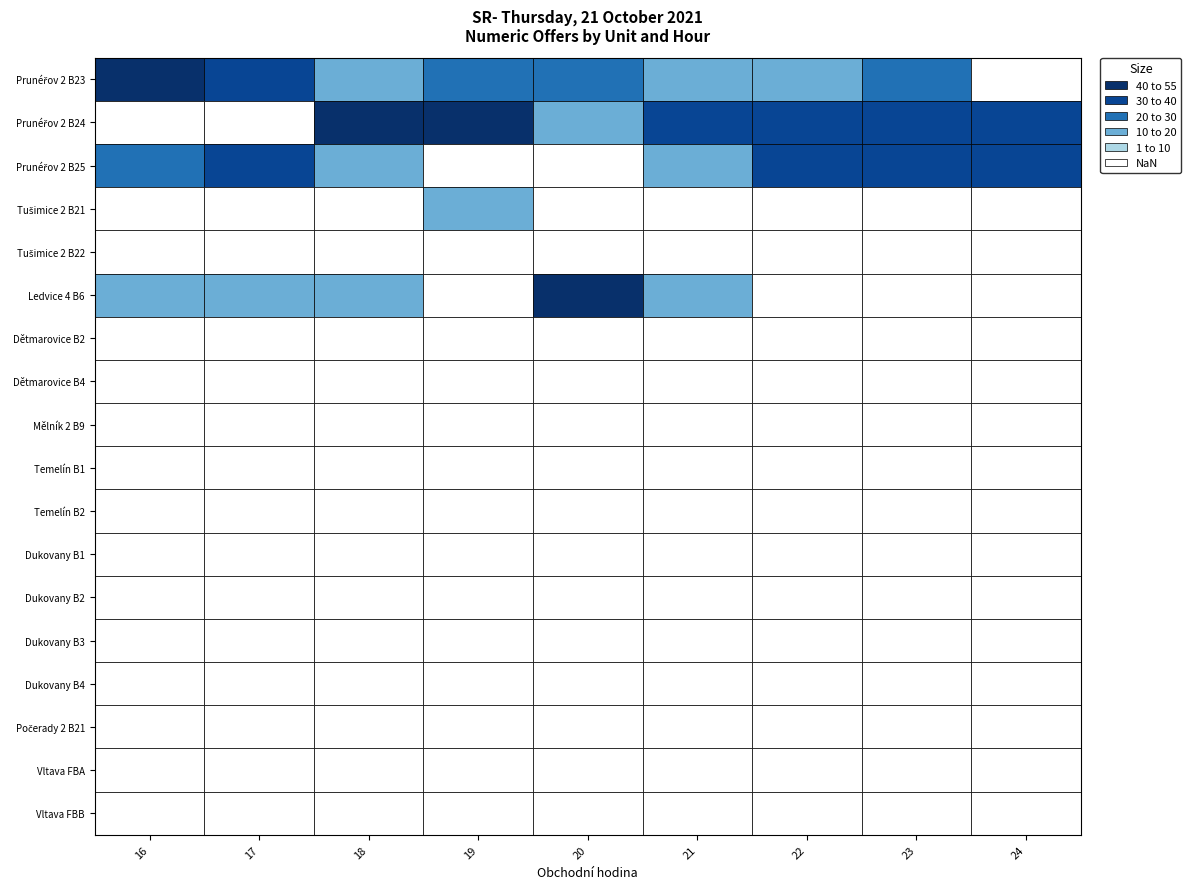

The Dětmarovice B4 series shows 0 at 17. True or false?

True